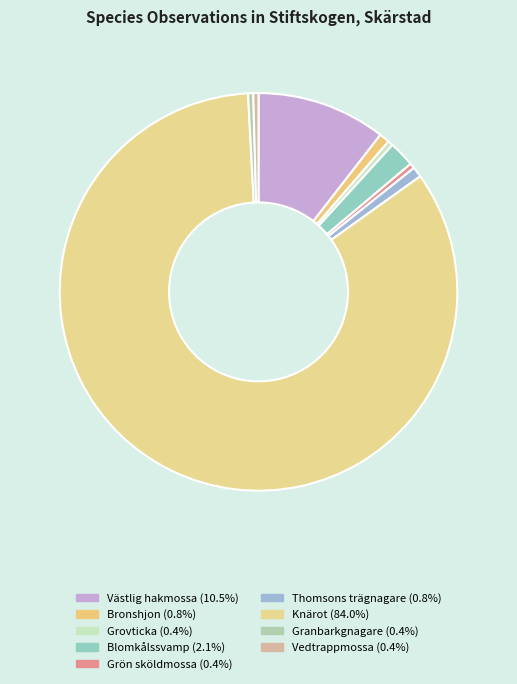

Count the number of slices in the pie.

9